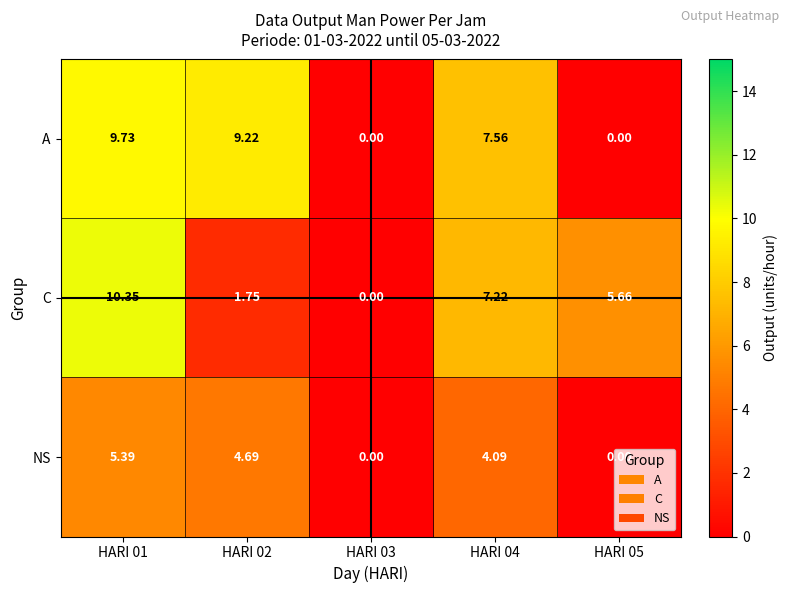

Which series has the largest total across all categories?

A